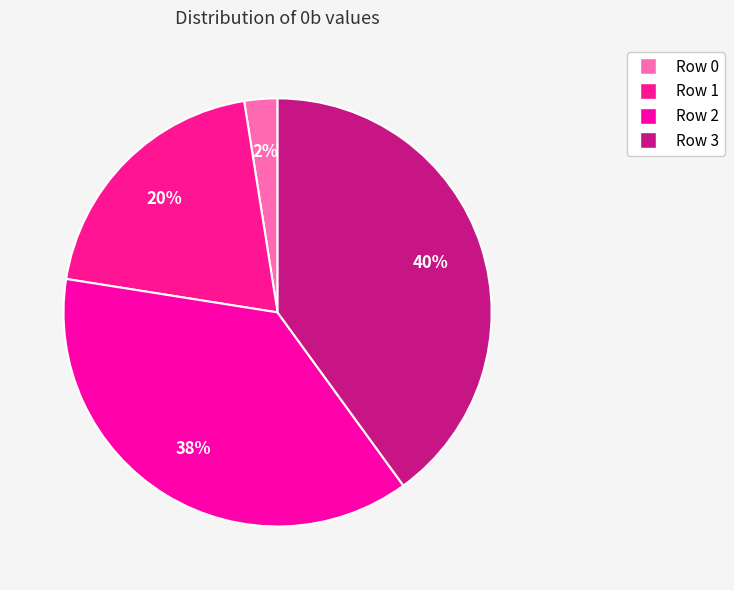

Which category has the biggest portion of the pie?

Row 3